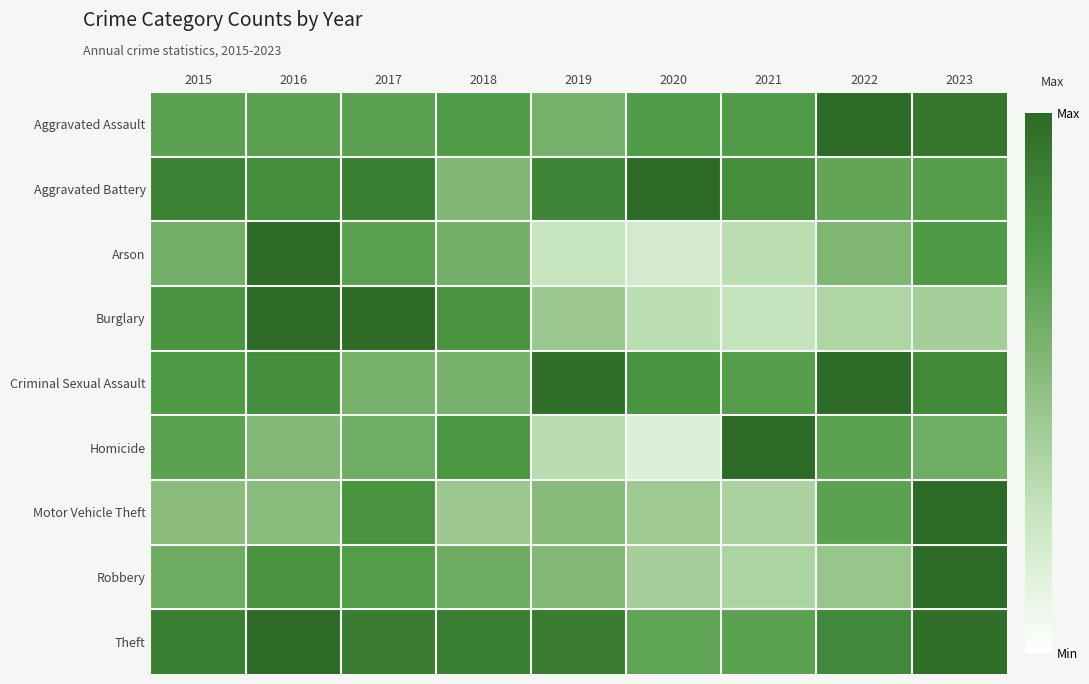

What is the total value across all series at 2018?

6.0